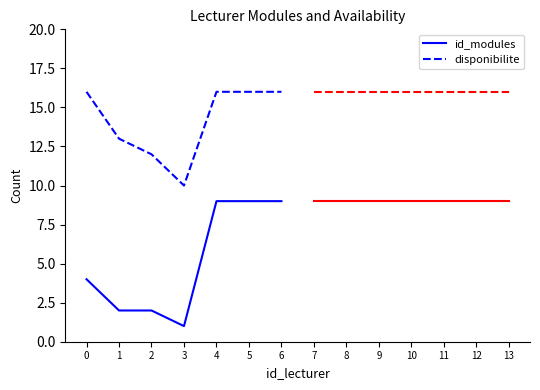

List the series in order of their peak value, highest first.

disponibilite, id_modules